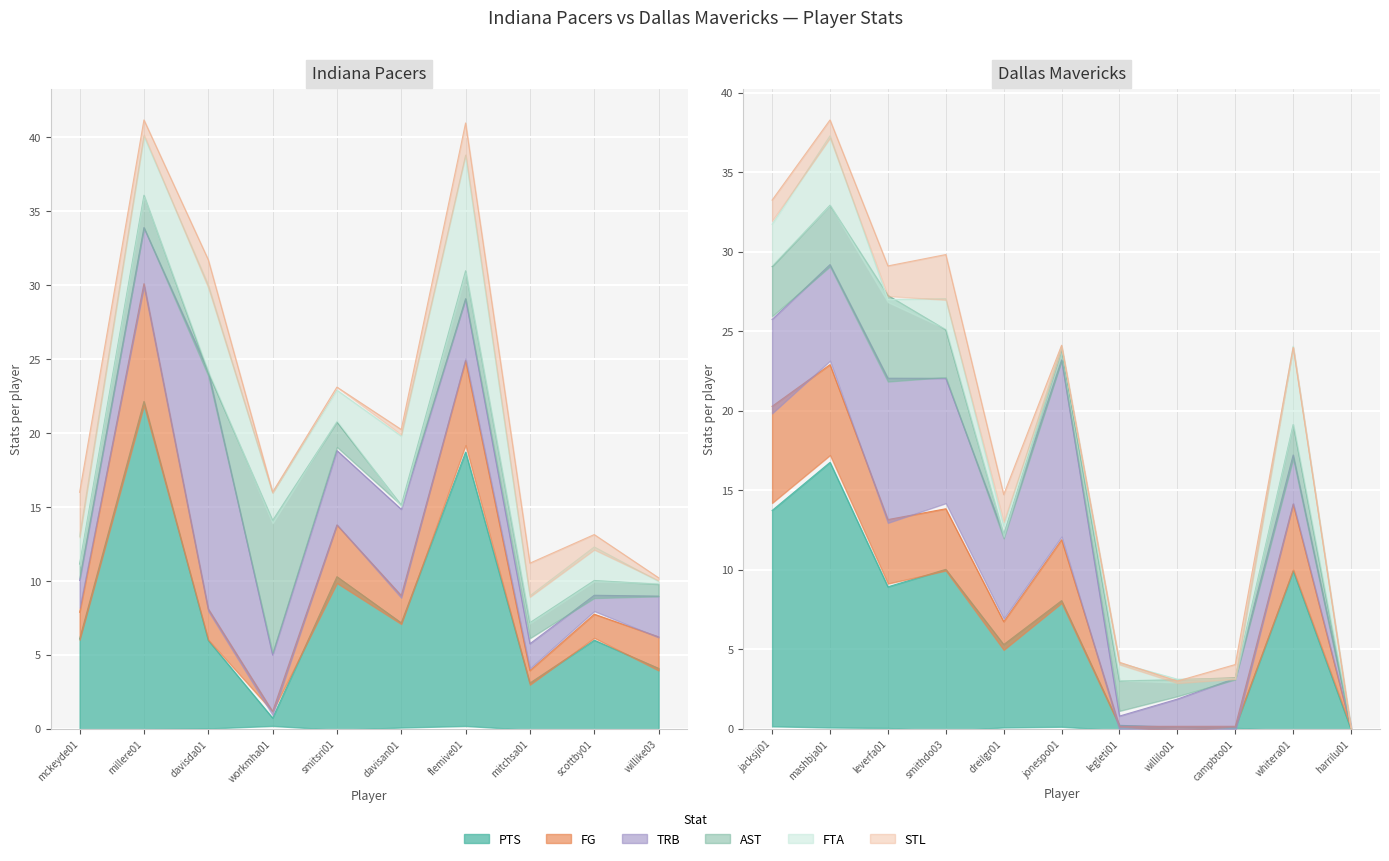

What is the label of the 13th point from the right?

scottby01